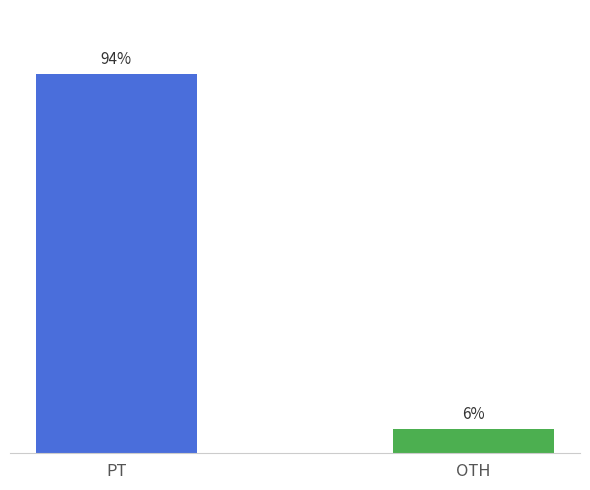

Which category has the highest value across all series?

PT